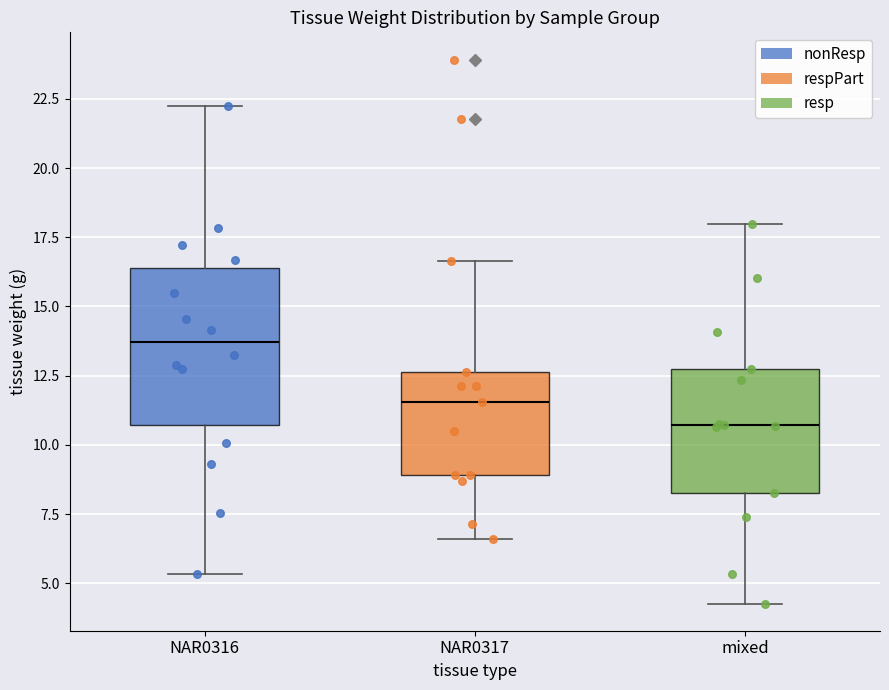

Reading left to right, transcribe this box plot: for each box, give where its median line is, the range the box spans, and where its two whiskers end, as read against the y-axis. The values are not printed on the chart, so give them approximately, as read against the axis.

NAR0316: median 13.5, box 10.5 to 16.5, whiskers 5.5 to 22.5
NAR0317: median 11.5, box 9.0 to 12.5, whiskers 6.5 to 16.5
mixed: median 10.5, box 8.5 to 12.5, whiskers 4.5 to 18.0